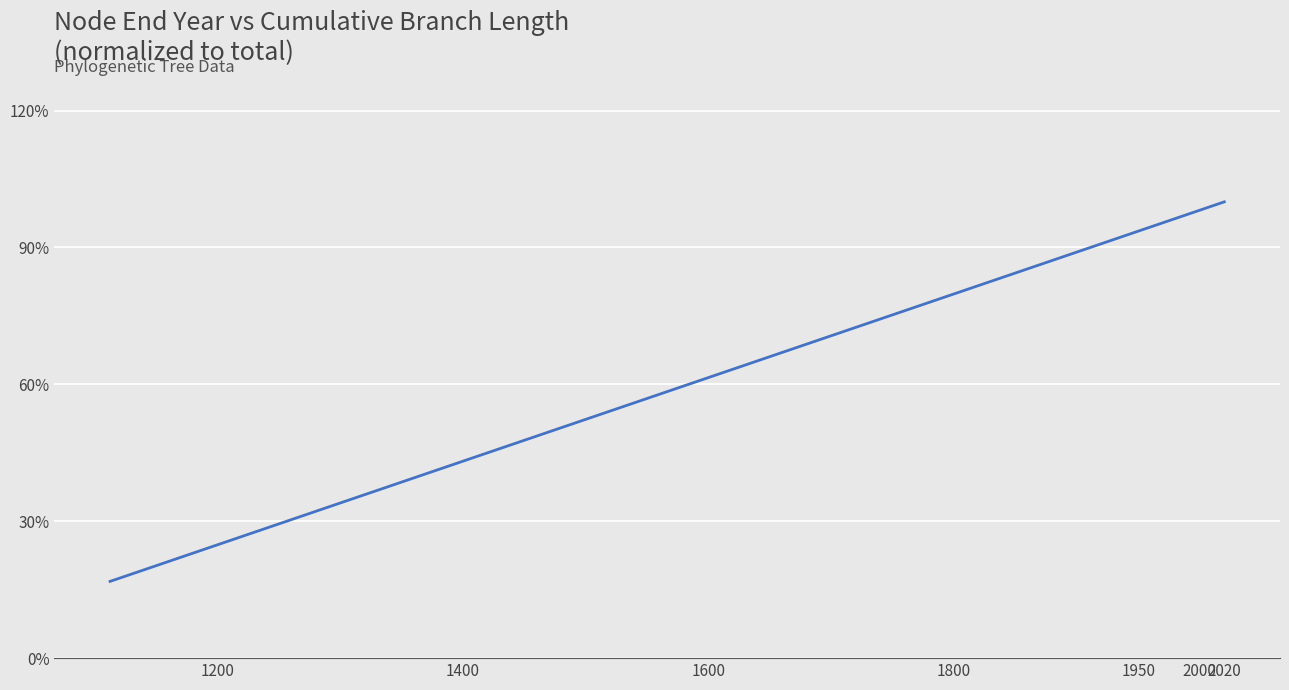

What is the difference between the maximum and second lowest values?

0.7